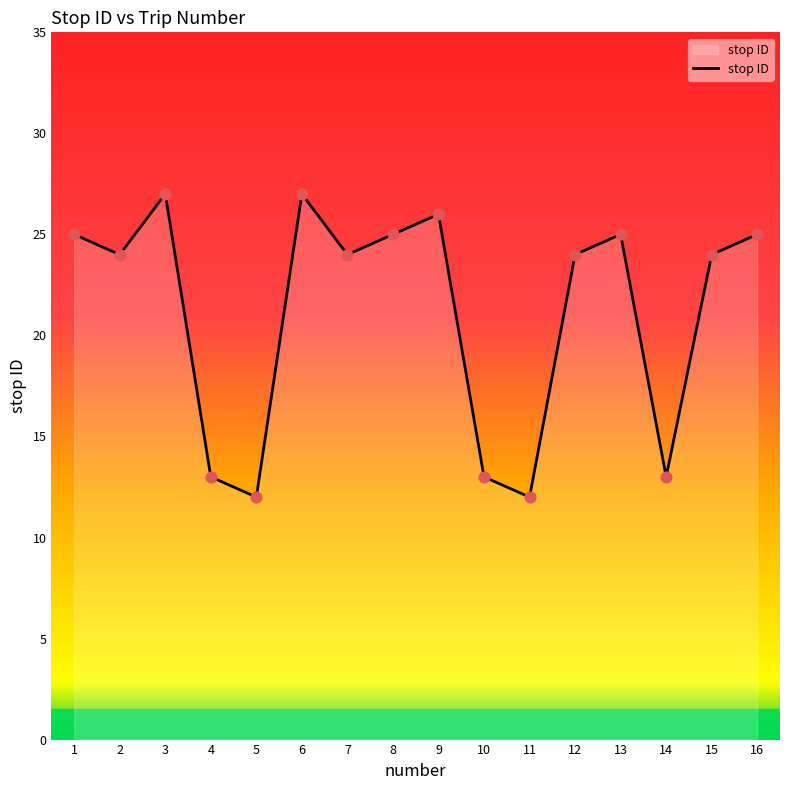

What is the change in value from 2 to 13?

+1